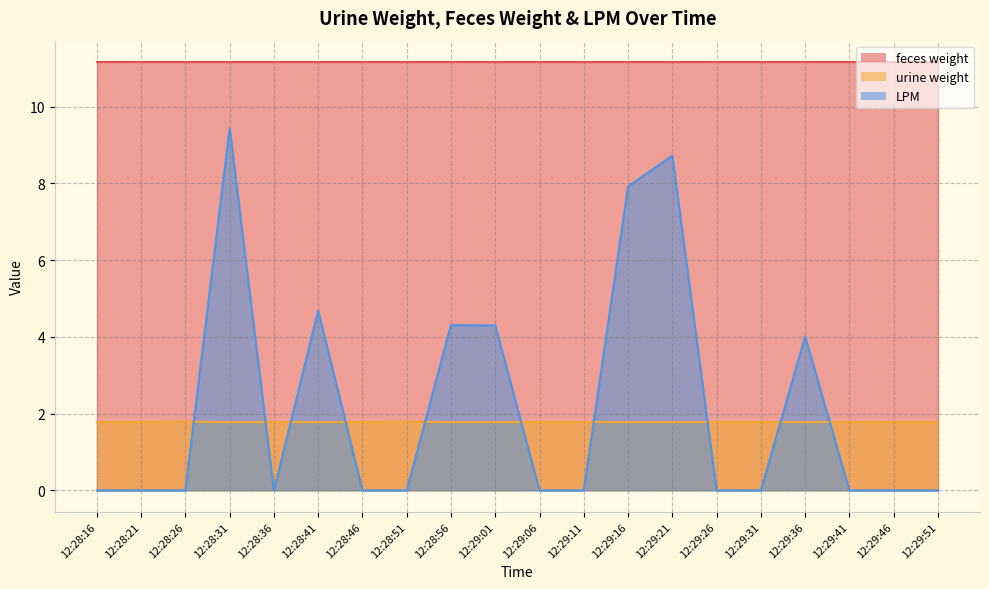

What is the label of the 20th point from the left?

12:29:51